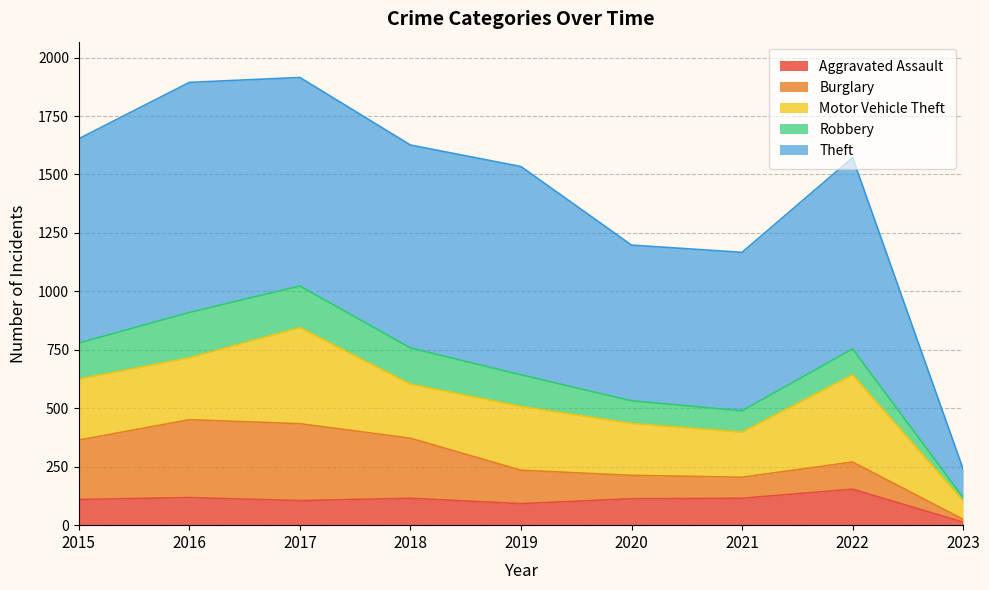

At 2021, list the series in order from smallest to largest.

Burglary, Robbery, Aggravated Assault, Motor Vehicle Theft, Theft